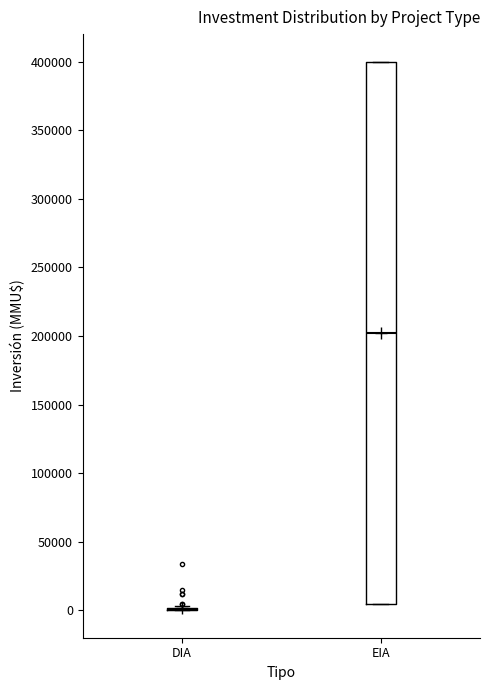

Comparing the boxes themselves (not the whiskers), which one is the tallest?

EIA